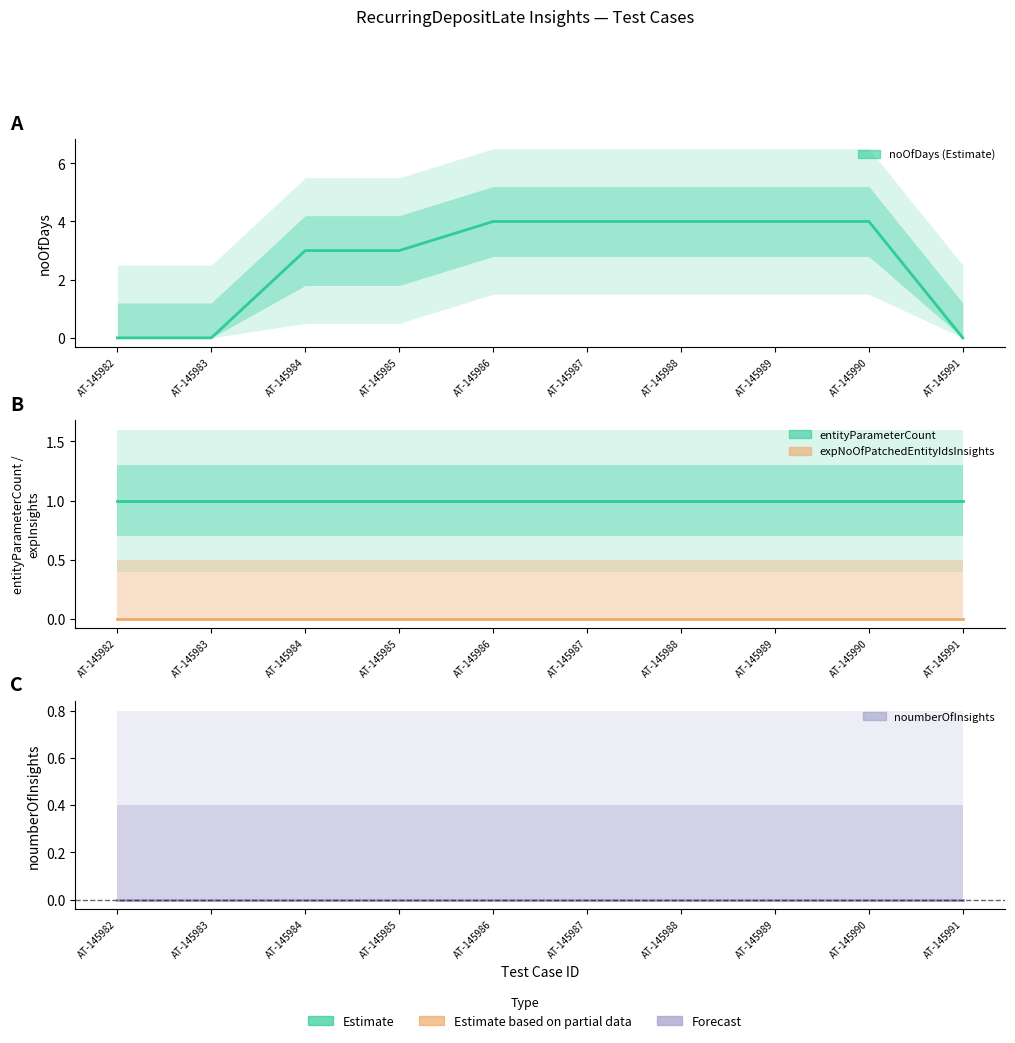

True or false: expNoOfPatchedEntityIdsInsights has a value of 0 at AT-145982.

True